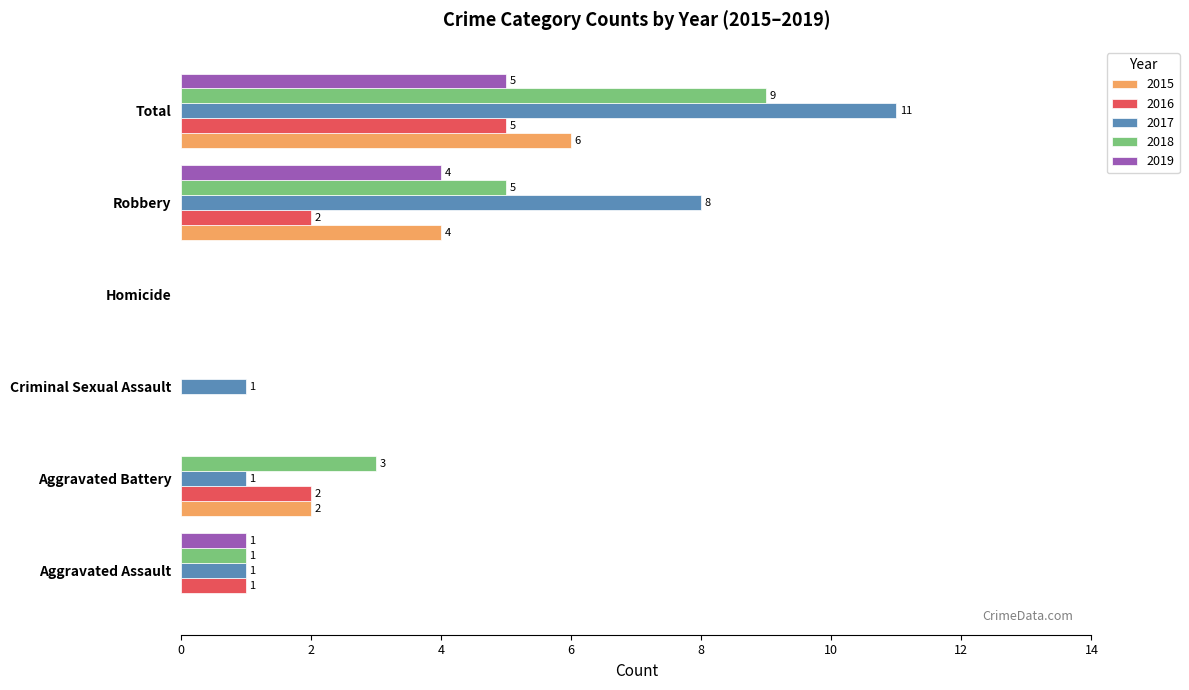

What are all the series names shown in the legend?

2015, 2016, 2017, 2018, 2019